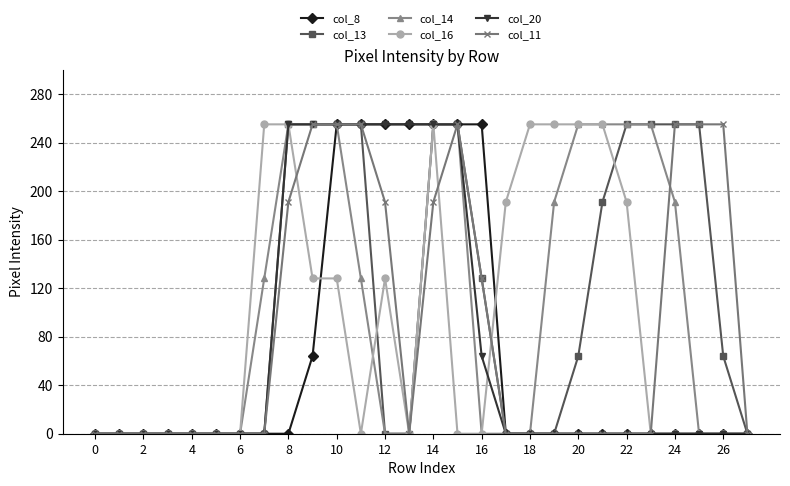

How many data points does each series have?

28